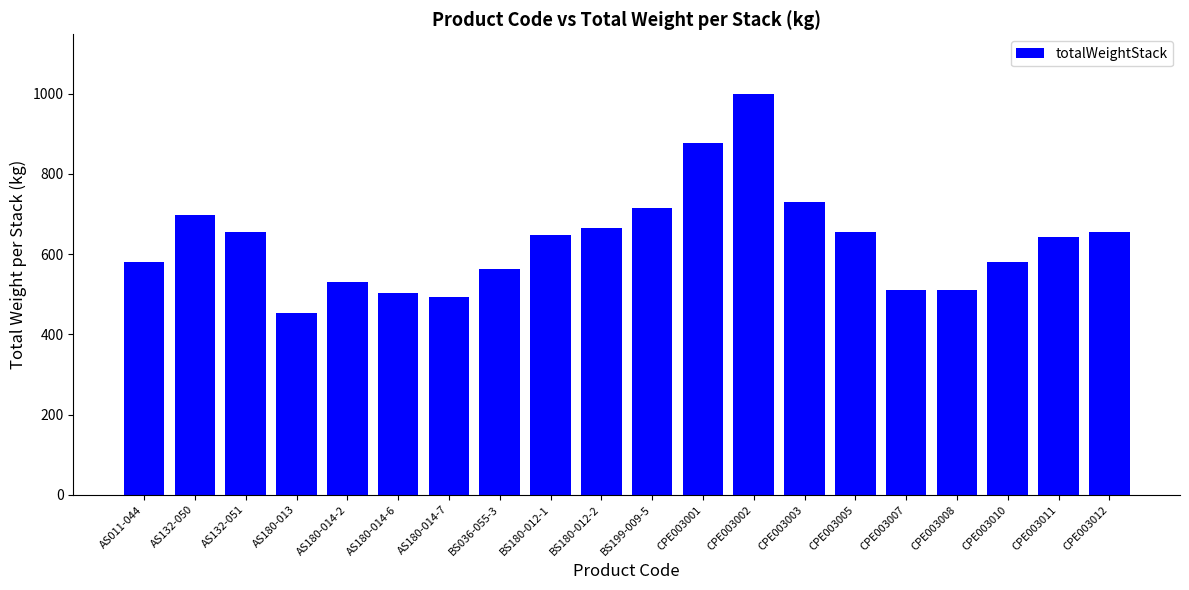

True or false: the data shows 208.7 at CPE003011.

False